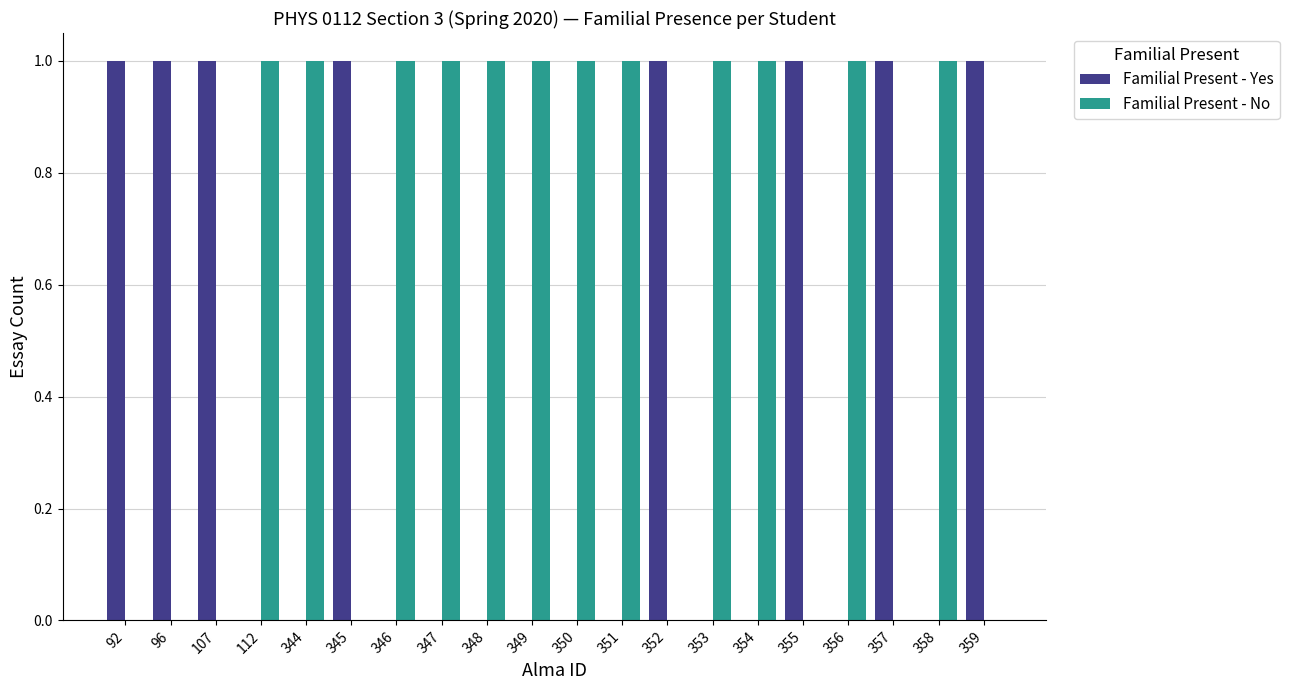

Reading left to right, extract all data points from this chart.

Familial Present - Yes: 1	1	1	0	0	1	0	0	0	0	0	0	1	0	0	1	0	1	0	1
Familial Present - No: 0	0	0	1	1	0	1	1	1	1	1	1	0	1	1	0	1	0	1	0